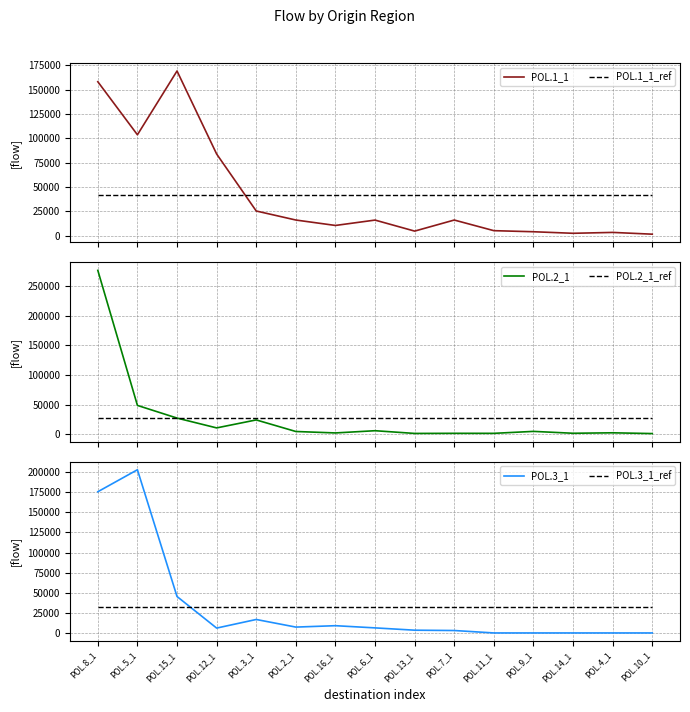

Which series changed the most between POL.7_1 and POL.14_1?

POL.1_1